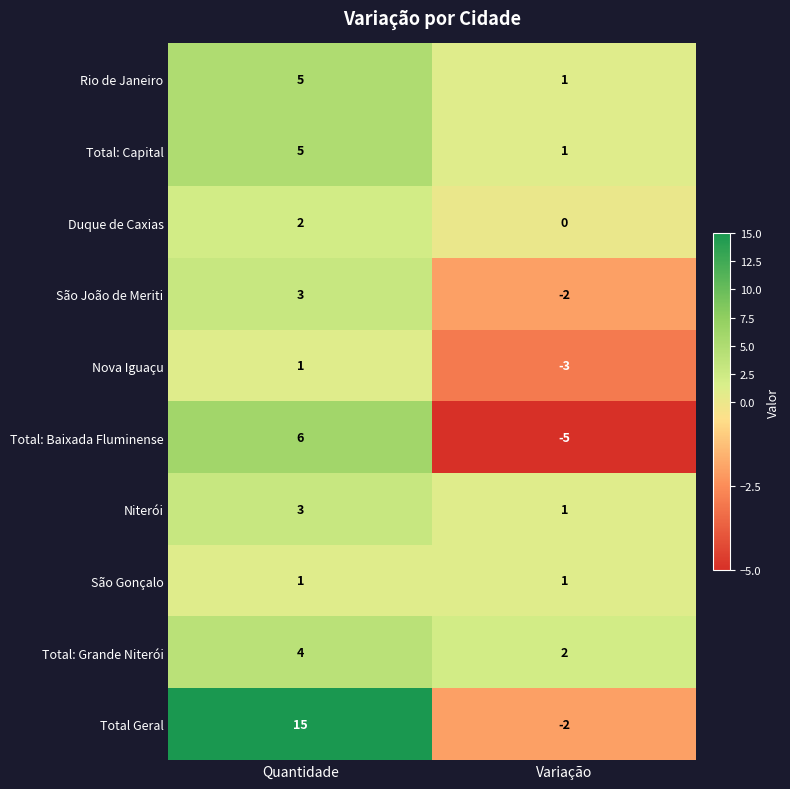

The São João de Meriti series shows 0 at Variação. True or false?

False